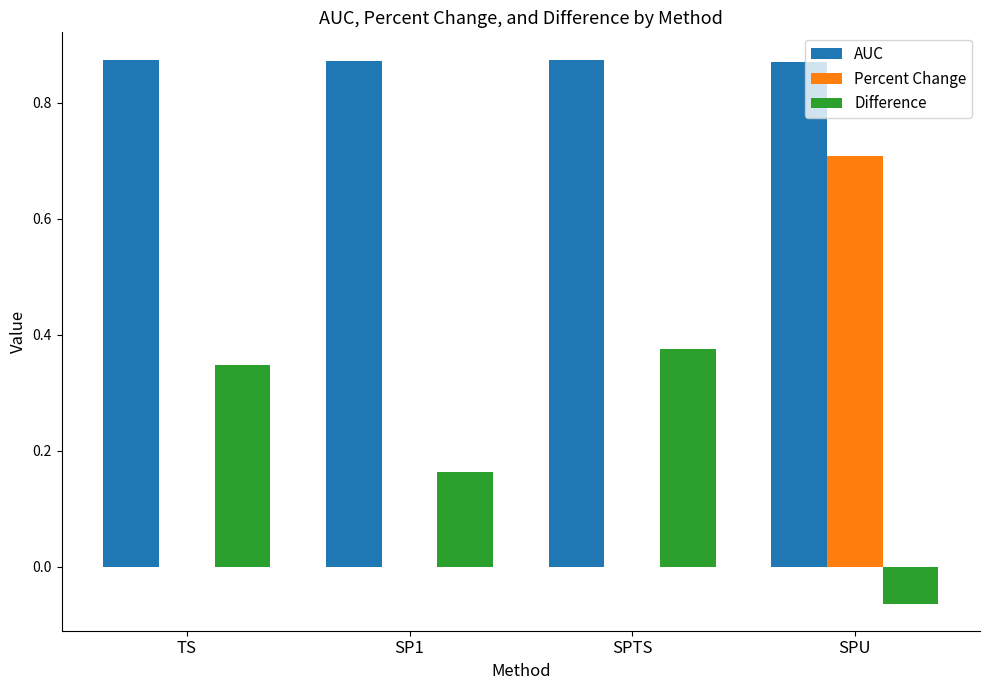

The value of Percent Change at SPU is 1.2. True or false?

False